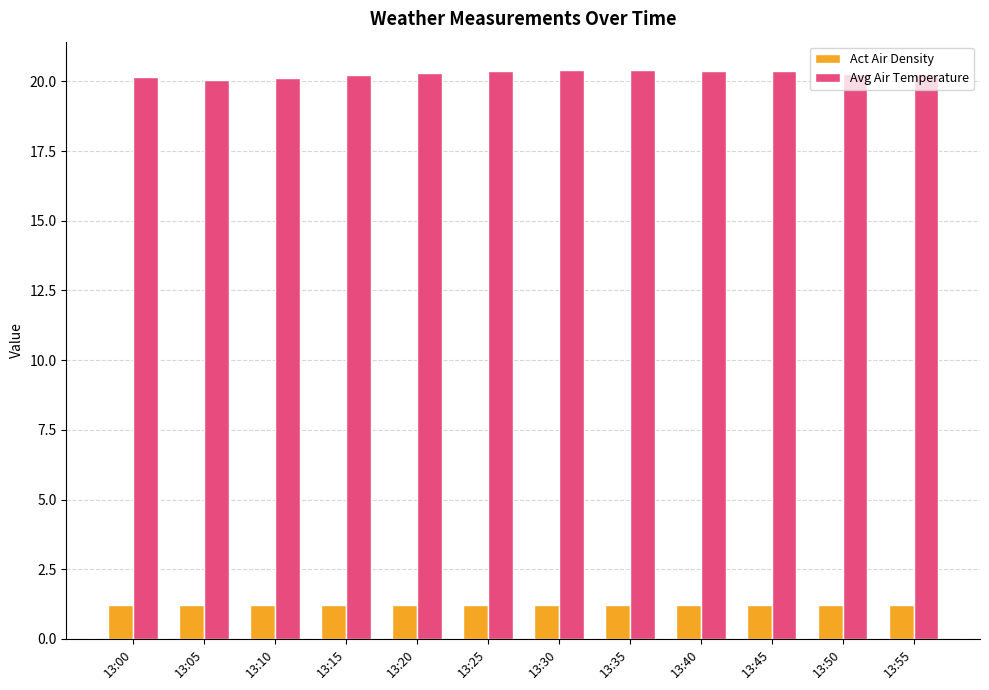

Rank the series by their average value, from highest to lowest.

Avg Air Temperature, Act Air Density